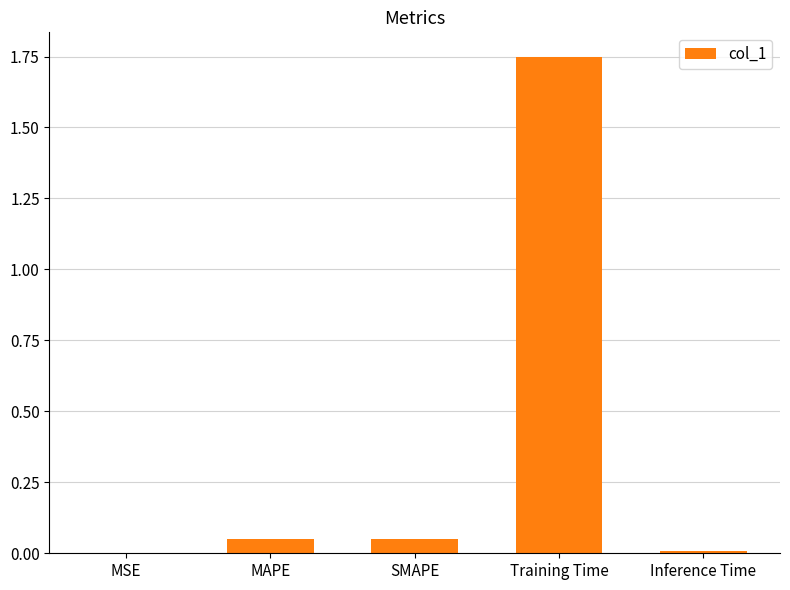

What is the average value?

0.4